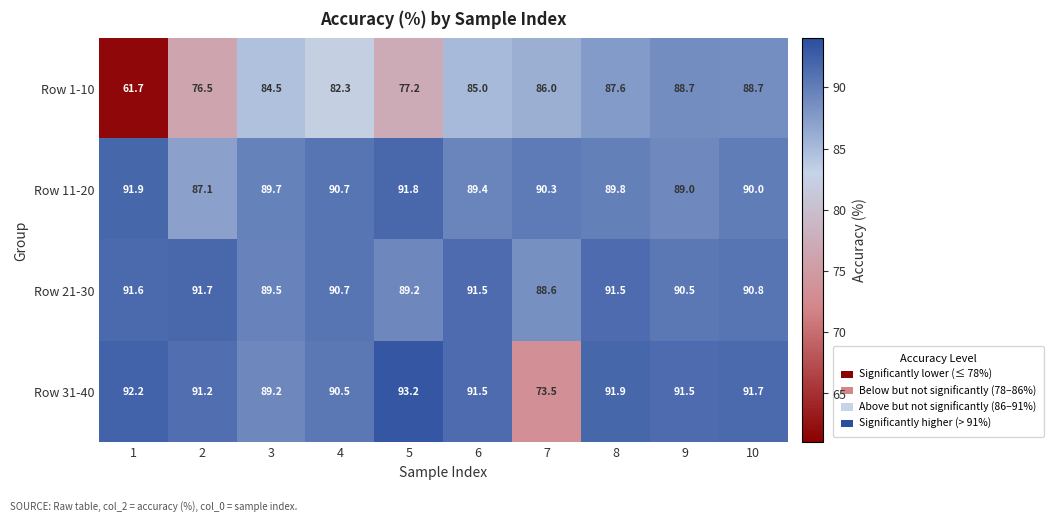

What is the sum of all Row 11-20 values?

899.7